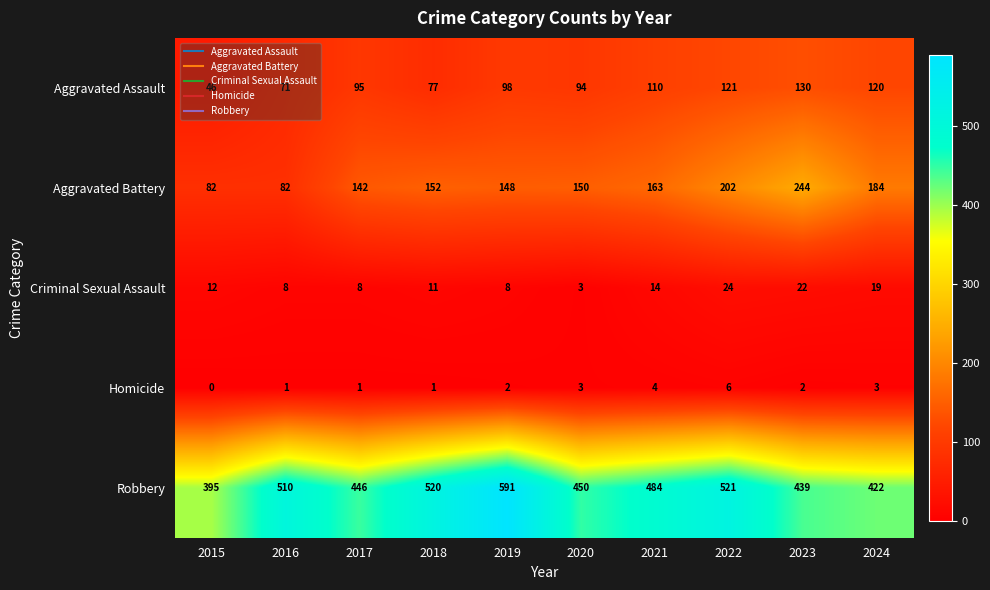

What is the sum of the Aggravated Battery values at 2021 and 2022?

365